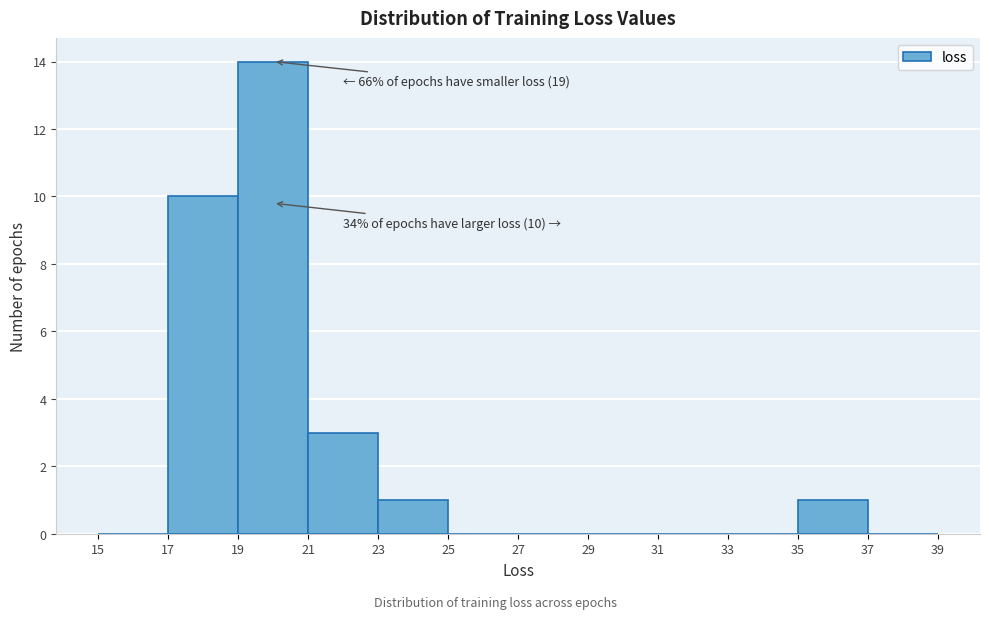

Which range on the x-axis has the tallest bar?

19 to 21